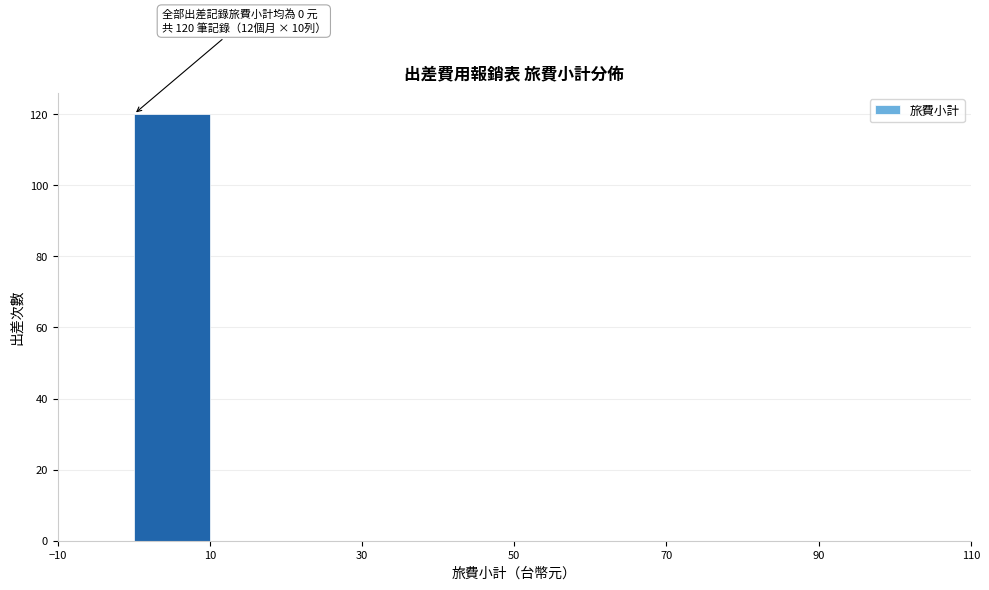

Over which range of the x-axis is the bar tallest?

0 to 10